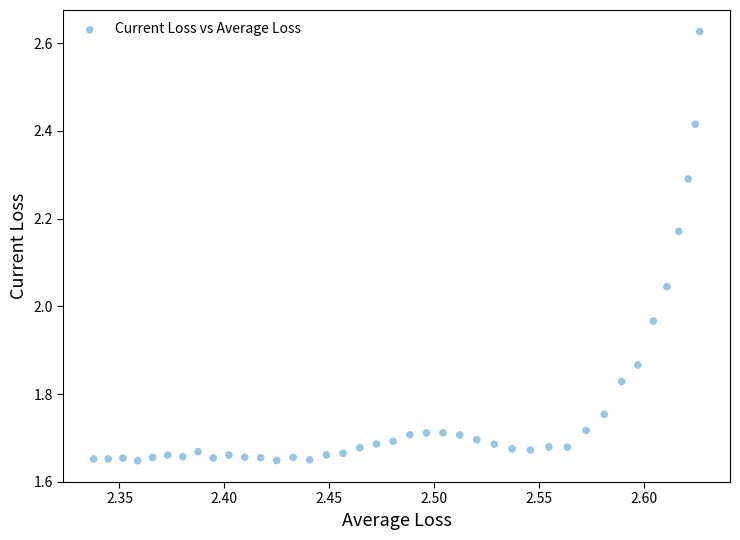

What is the range of X values (max minus min)?

0.3